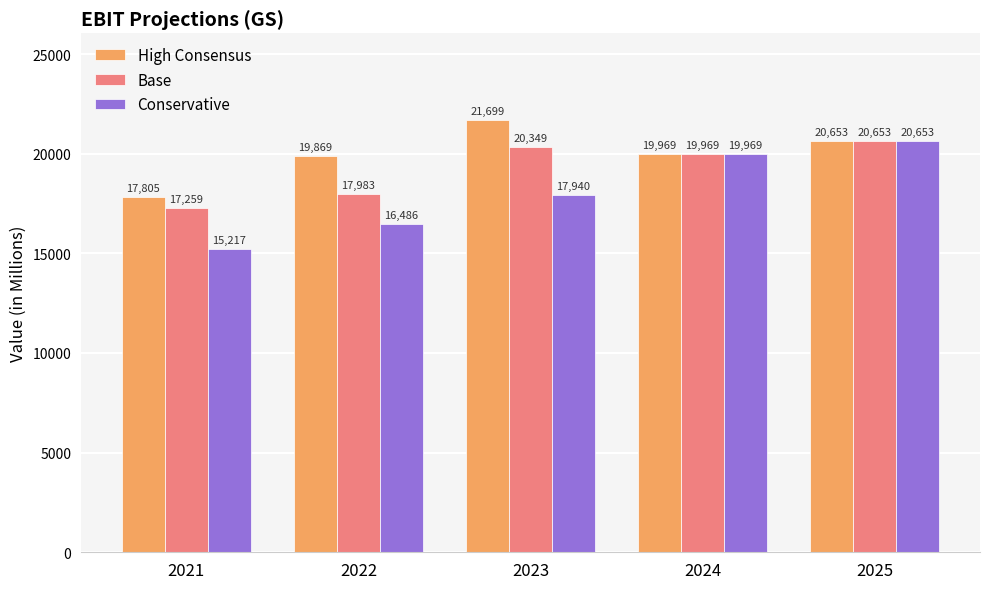

Which label corresponds to the largest value in the chart?

2023